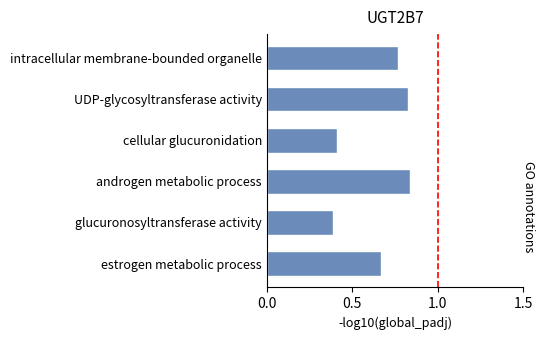

What is the sum of all values?

3.9